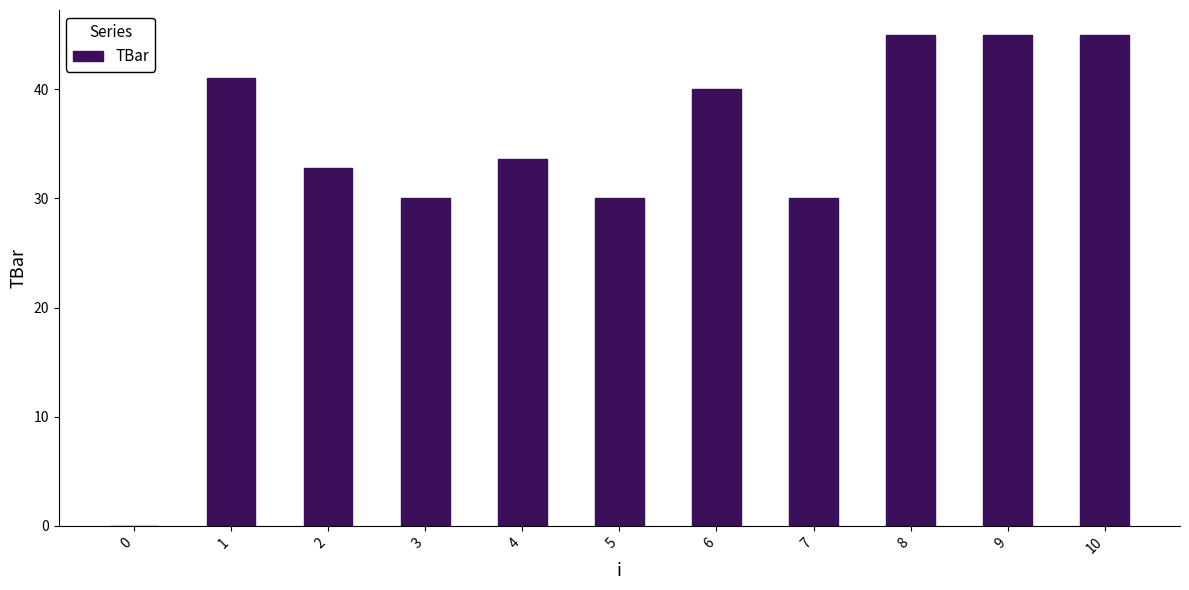

What is the change in value from 4 to 10?

+11.4